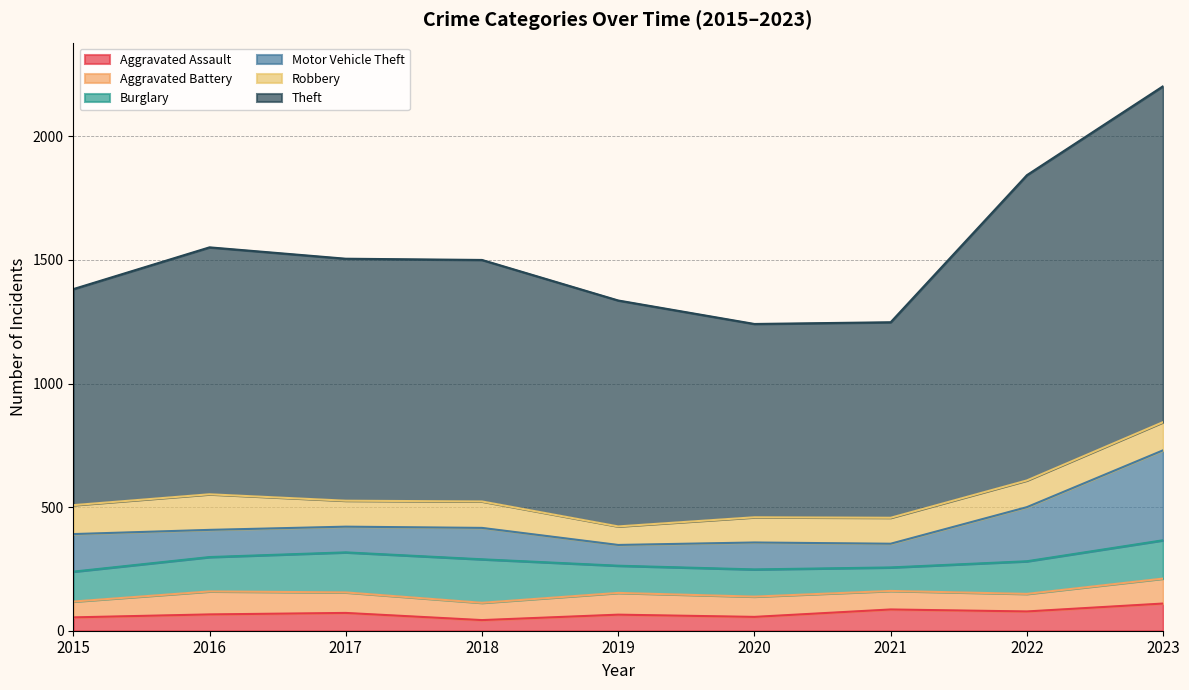

True or false: Aggravated Assault and Robbery intersect in this chart.

False